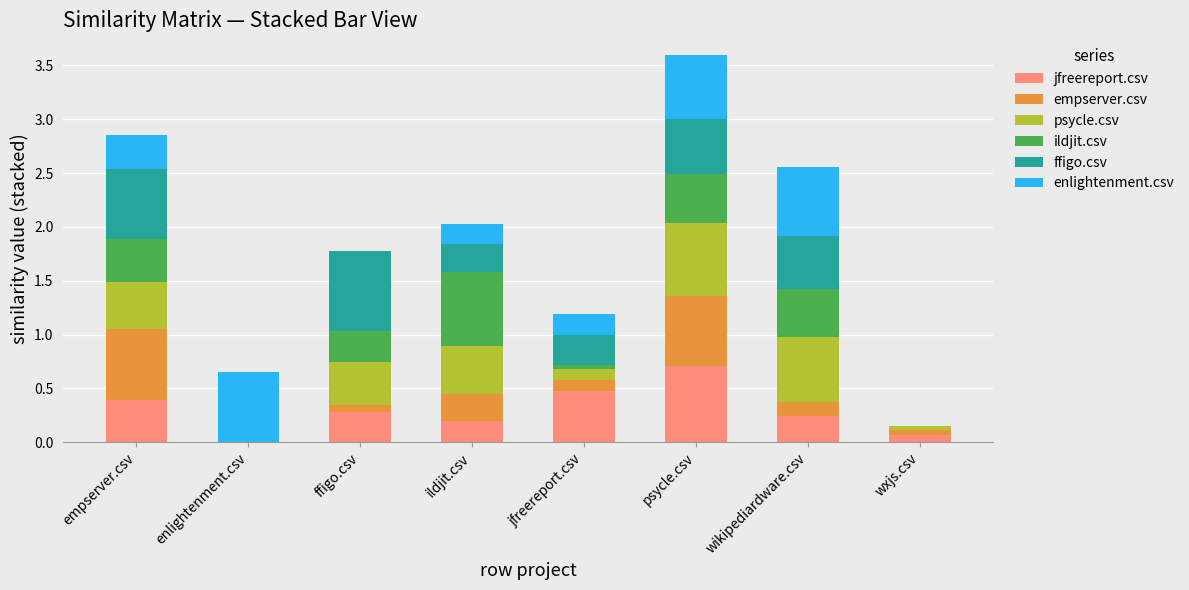

The jfreereport.csv series shows 0.3 at jfreereport.csv. True or false?

False